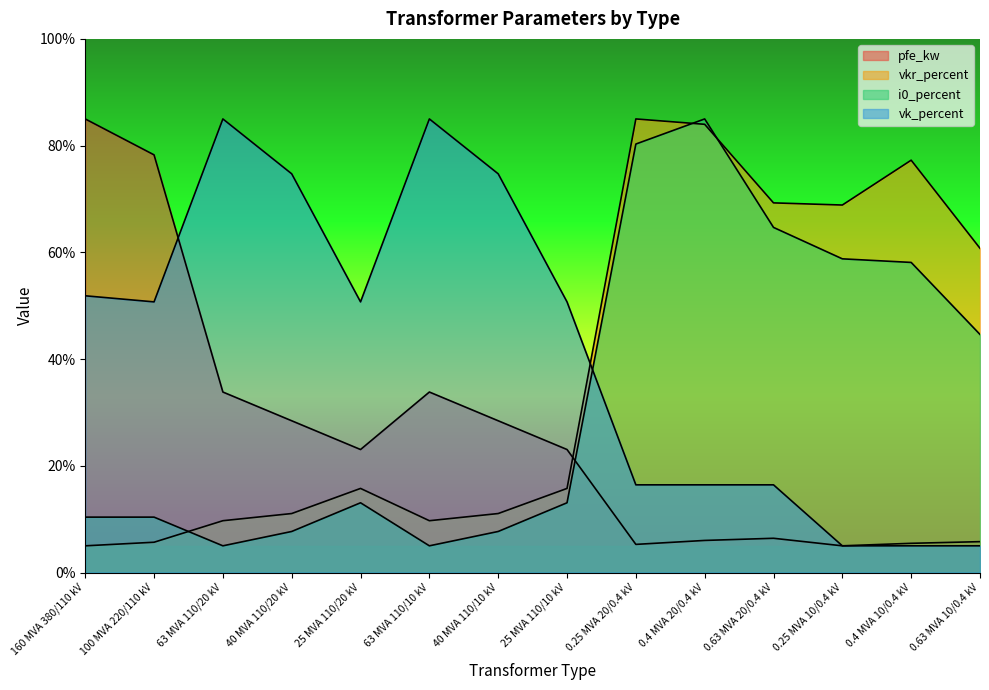

What is the difference between the highest and lowest values at 40 MVA 110/10 kV?

67.0